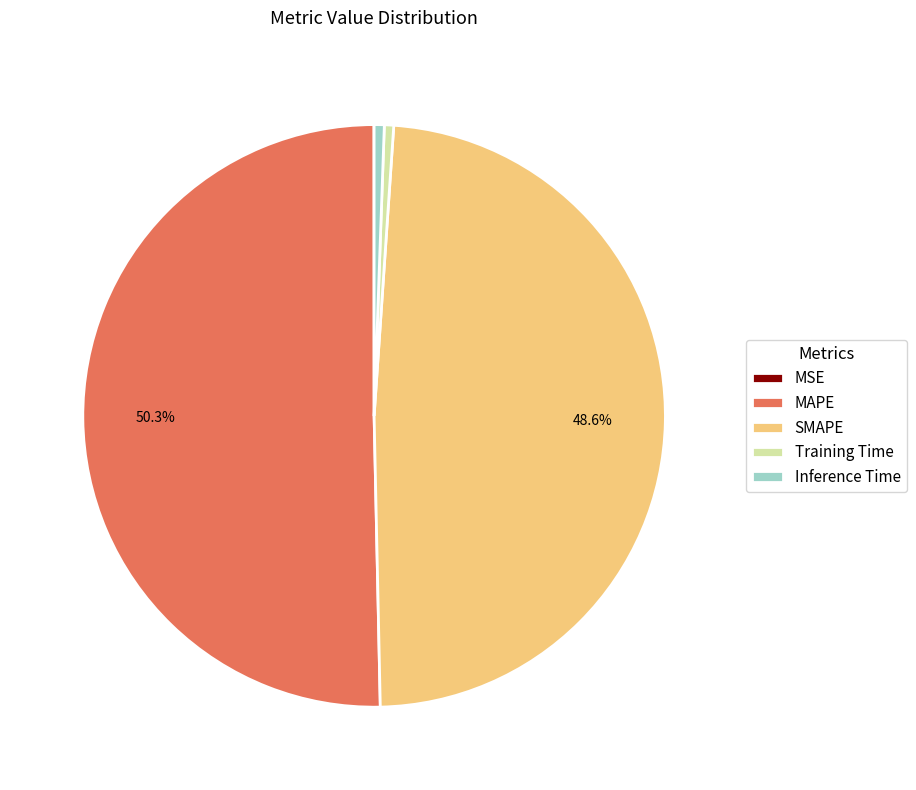

To the nearest percent, what percentage of the pie is MAPE?

50%